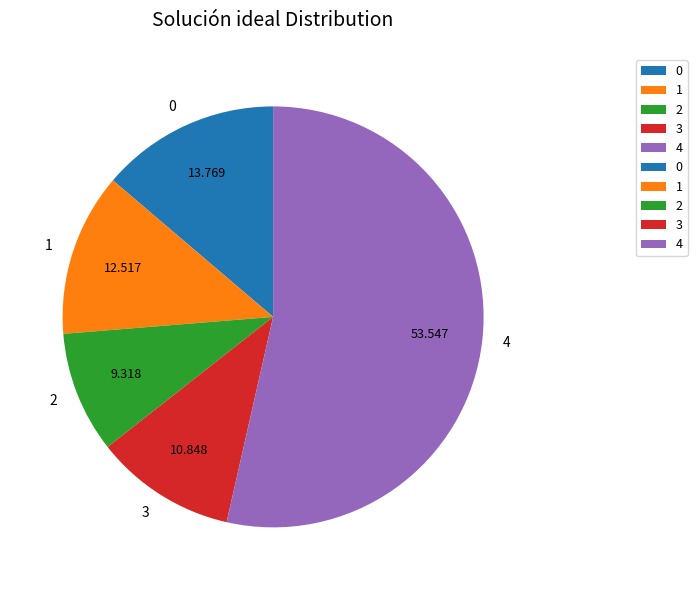

Rank the categories by value from highest to lowest.

4, 0, 1, 3, 2